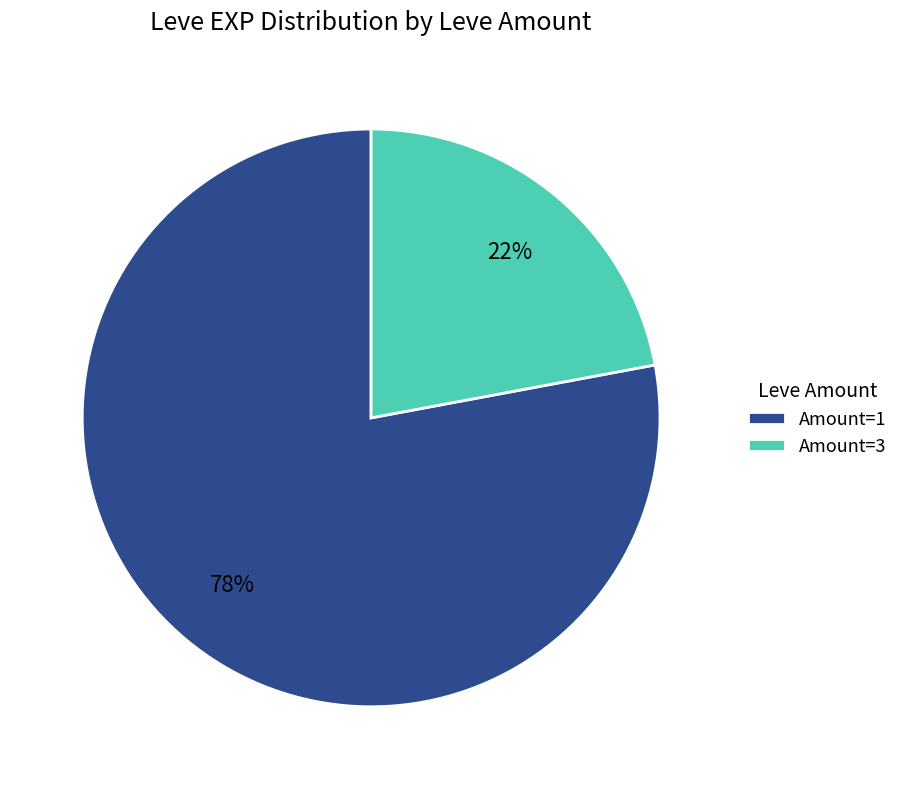

The Amount=1 slice represents 72% of the pie. True or false?

False